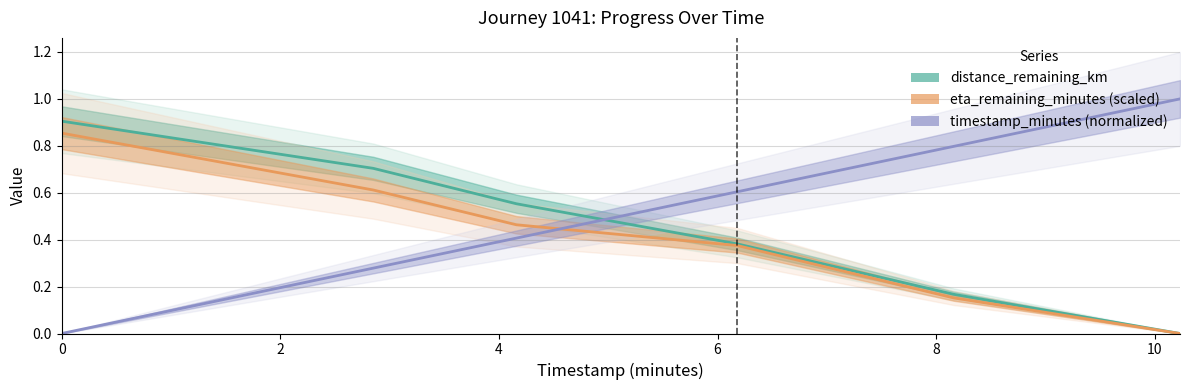

Which series changed the most between 2 and 8?

distance_remaining_km